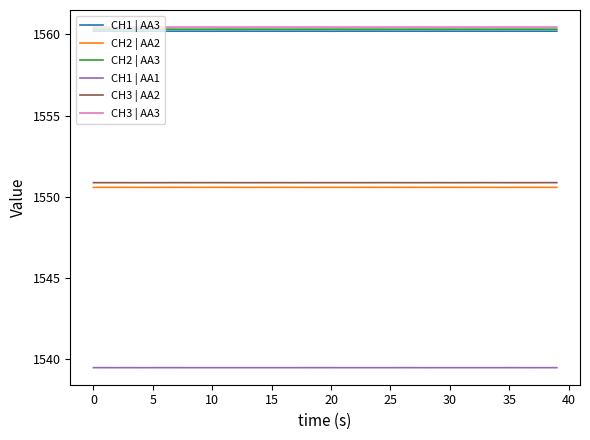

Reading left to right, what are all the values shown in this chart?

CH1 | AA3: 1560.2	1560.2	1560.2	1560.2	1560.2	1560.2	1560.2	1560.2	1560.2	1560.2	1560.2	1560.2	1560.2	1560.2	1560.2	1560.2	1560.2	1560.2	1560.2	1560.2	1560.2	1560.2	1560.2	1560.2	1560.2	1560.2	1560.2	1560.2	1560.2	1560.2	1560.2	1560.2	1560.2	1560.2	1560.2	1560.2	1560.2	1560.2	1560.2	1560.2
CH2 | AA2: 1550.6	1550.6	1550.6	1550.6	1550.6	1550.6	1550.6	1550.6	1550.6	1550.6	1550.6	1550.6	1550.6	1550.6	1550.6	1550.6	1550.6	1550.6	1550.6	1550.6	1550.6	1550.6	1550.6	1550.6	1550.6	1550.6	1550.6	1550.6	1550.6	1550.6	1550.6	1550.6	1550.6	1550.6	1550.6	1550.6	1550.6	1550.6	1550.6	1550.6
CH2 | AA3: 1560.3	1560.3	1560.3	1560.3	1560.3	1560.3	1560.3	1560.3	1560.3	1560.3	1560.3	1560.3	1560.3	1560.3	1560.3	1560.3	1560.3	1560.3	1560.3	1560.3	1560.3	1560.3	1560.3	1560.3	1560.3	1560.3	1560.3	1560.3	1560.3	1560.3	1560.3	1560.3	1560.3	1560.3	1560.3	1560.3	1560.3	1560.3	1560.3	1560.3
CH1 | AA1: 1539.5	1539.5	1539.5	1539.5	1539.5	1539.5	1539.5	1539.5	1539.5	1539.5	1539.5	1539.5	1539.5	1539.5	1539.5	1539.5	1539.5	1539.5	1539.5	1539.5	1539.5	1539.5	1539.5	1539.5	1539.5	1539.5	1539.5	1539.5	1539.5	1539.5	1539.5	1539.5	1539.5	1539.5	1539.5	1539.5	1539.5	1539.5	1539.5	1539.5
CH3 | AA2: 1550.9	1550.9	1550.9	1550.9	1550.9	1550.9	1550.9	1550.9	1550.9	1550.9	1550.9	1550.9	1550.9	1550.9	1550.9	1550.9	1550.9	1550.9	1550.9	1550.9	1550.9	1550.9	1550.9	1550.9	1550.9	1550.9	1550.9	1550.9	1550.9	1550.9	1550.9	1550.9	1550.9	1550.9	1550.9	1550.9	1550.9	1550.9	1550.9	1550.9
CH3 | AA3: 1560.4	1560.4	1560.4	1560.4	1560.4	1560.4	1560.4	1560.4	1560.4	1560.4	1560.4	1560.4	1560.4	1560.4	1560.4	1560.4	1560.4	1560.4	1560.4	1560.4	1560.4	1560.4	1560.4	1560.4	1560.4	1560.4	1560.4	1560.4	1560.4	1560.4	1560.4	1560.4	1560.4	1560.4	1560.4	1560.4	1560.4	1560.4	1560.4	1560.4